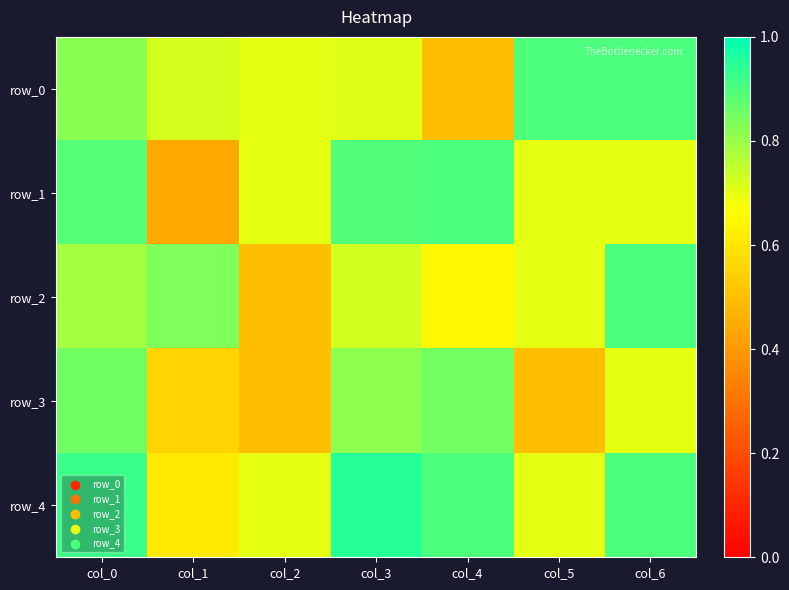

Is it true that row_0 equals 0.7 at col_4?

False